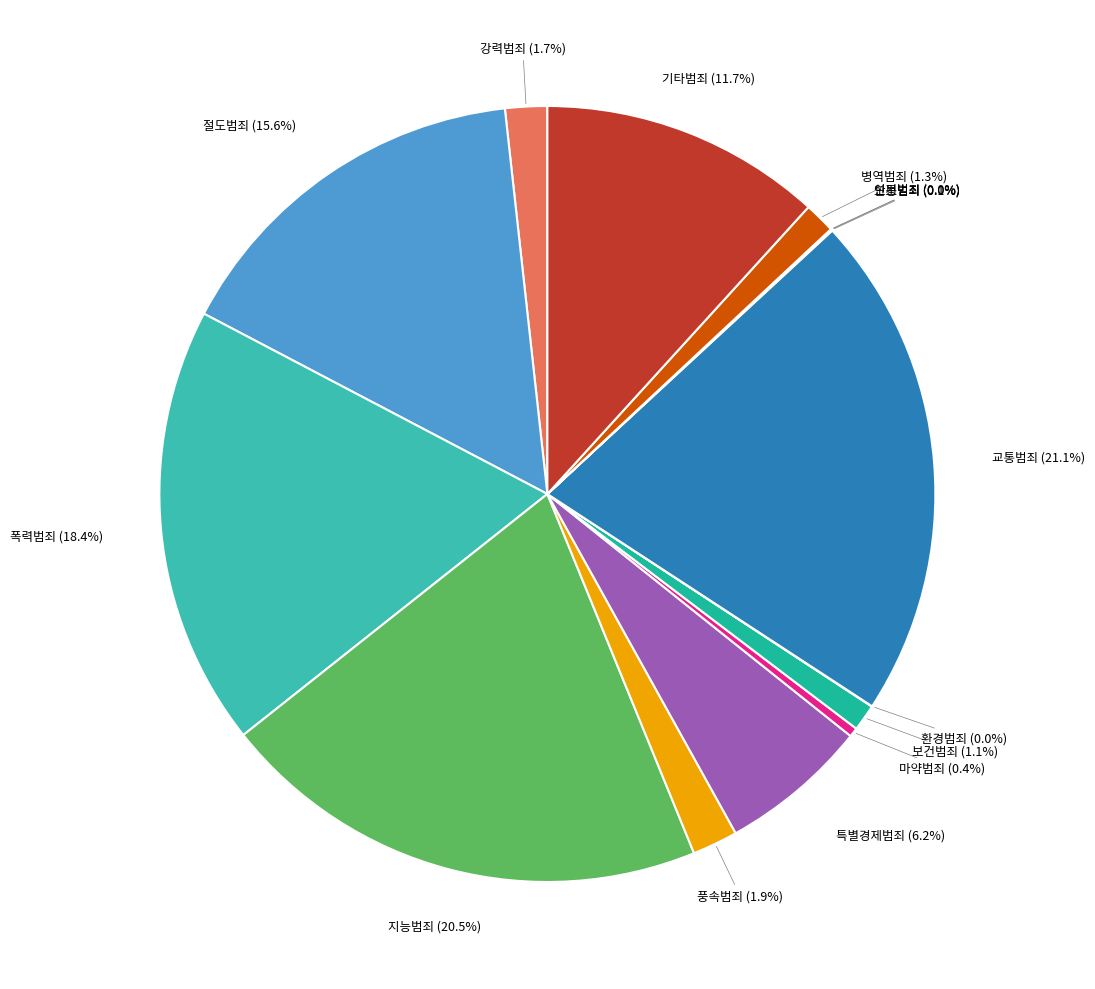

Does any single category account for the majority?

No